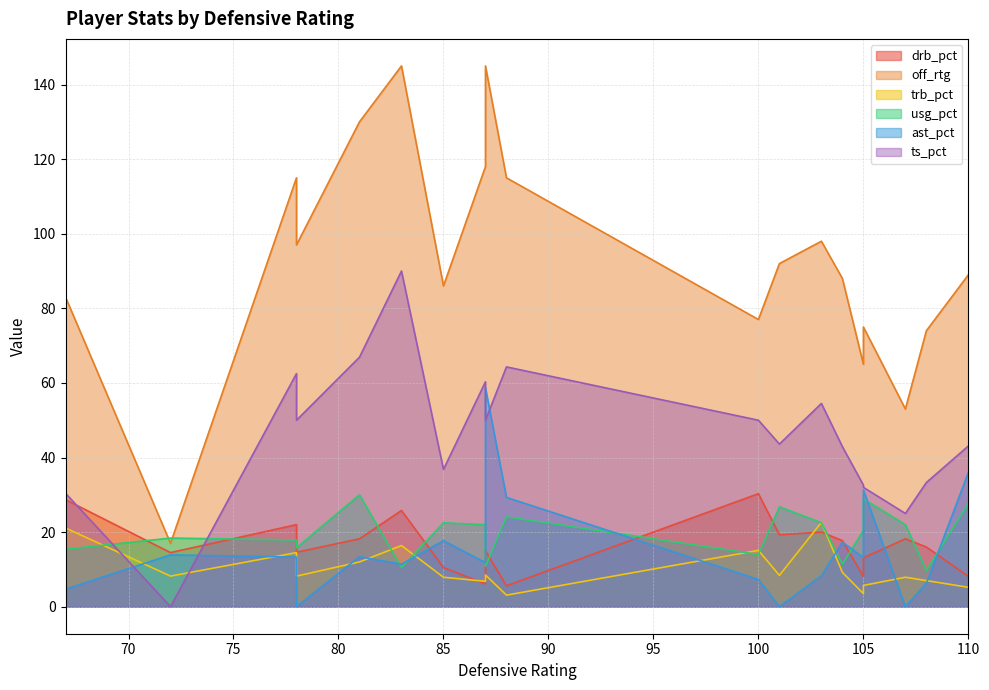

True or false: off_rtg has a value of 86.0 at 85.

True